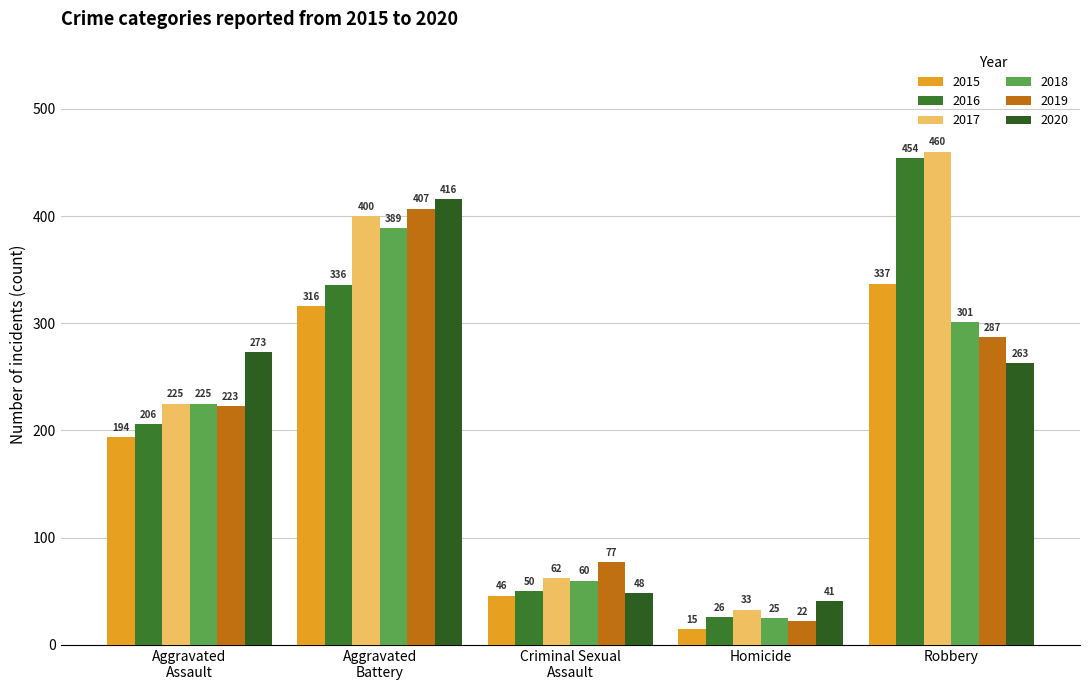

What is the lowest value of the 2018 series?

25